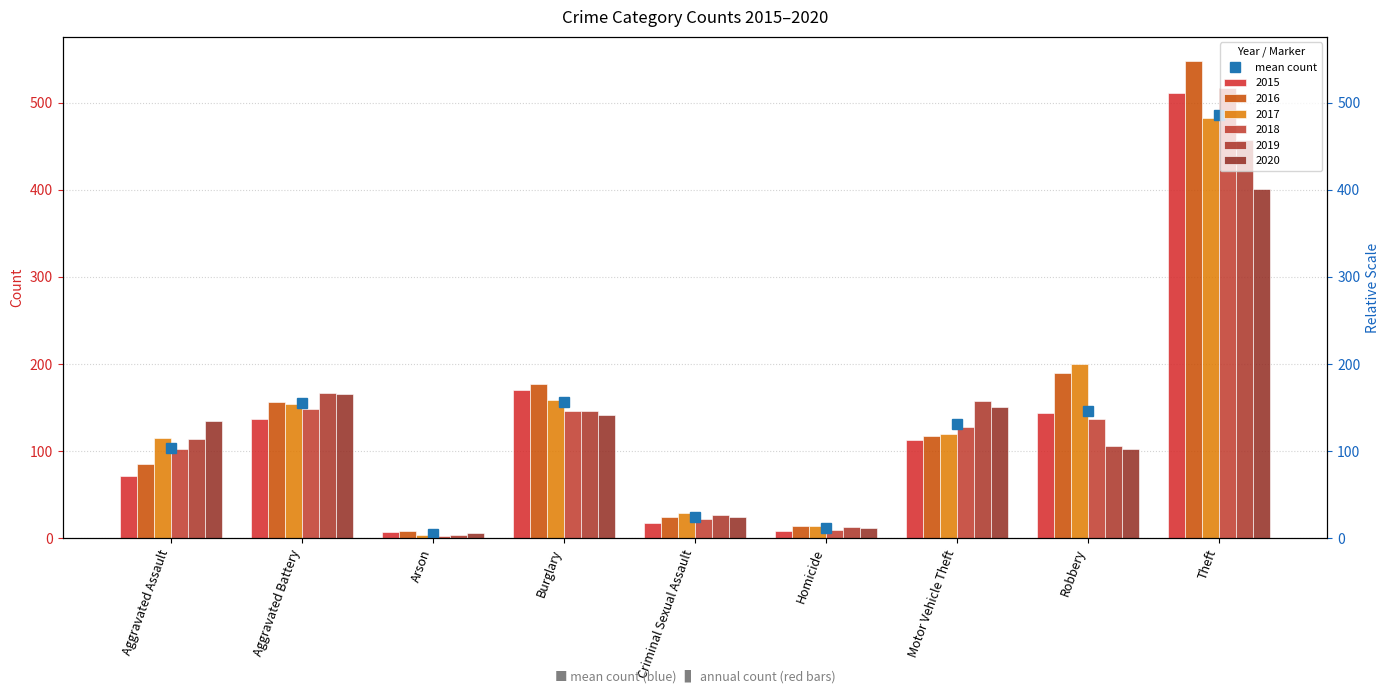

Which series changed the most between Aggravated Assault and Robbery?

2016